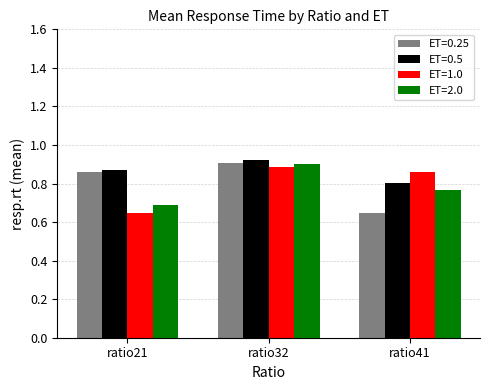

How many groups of bars are there?

3